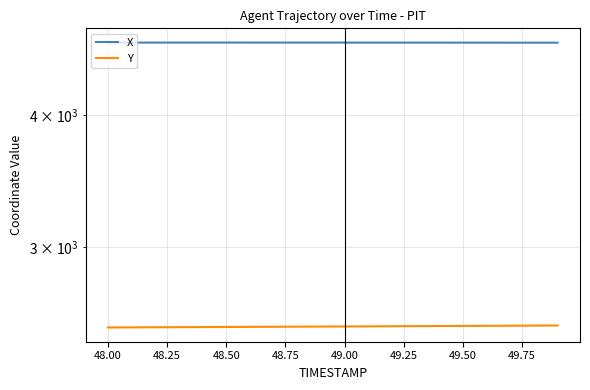

True or false: Y and X intersect in this chart.

False